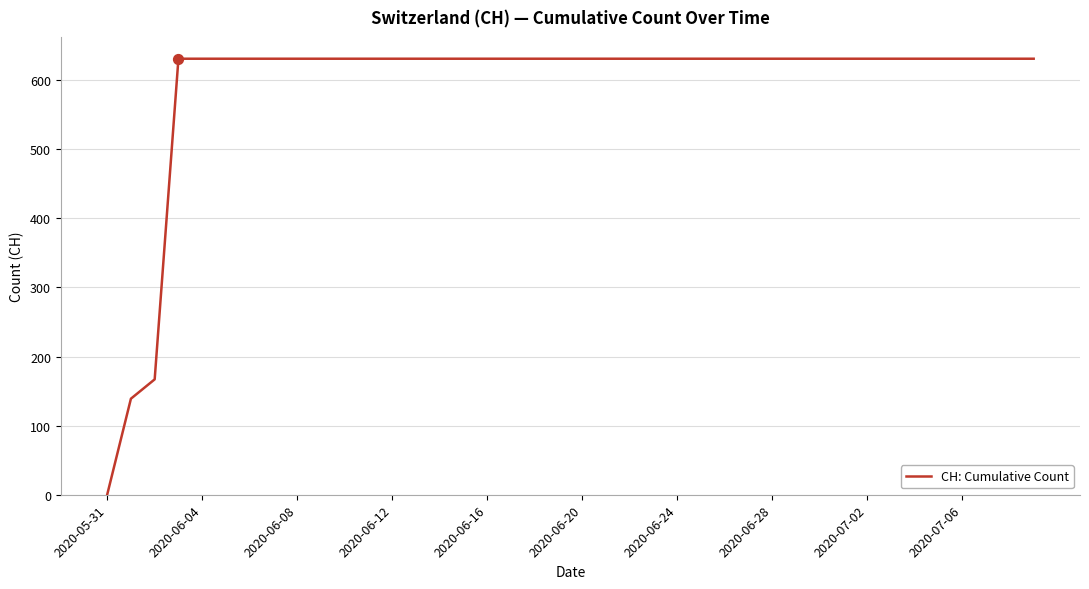

What is the greatest value displayed?

631